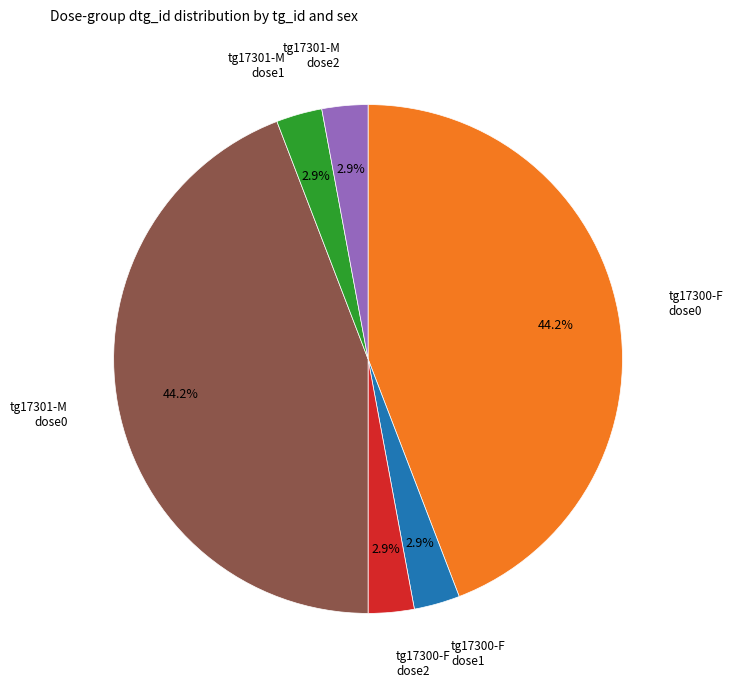

Does any single category account for the majority?

No